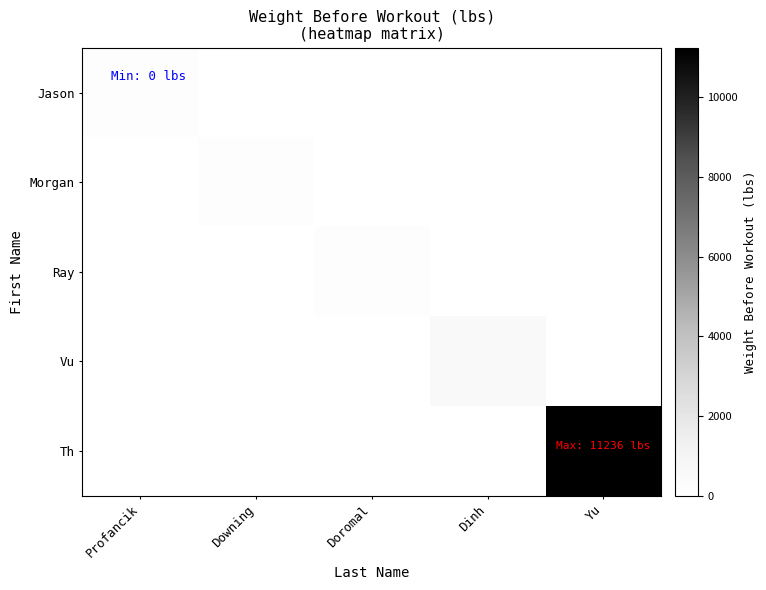

Rank the series at Dinh from highest to lowest value.

Vu, Jason, Morgan, Ray, Th